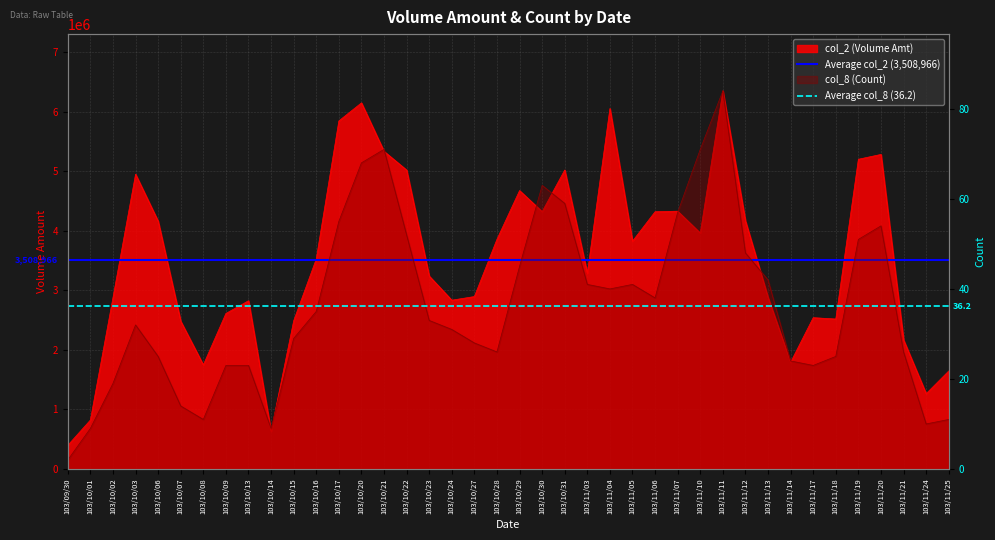

At 103/09/30, list the series in order from largest to smallest.

Average col_2 (3,508,966), Average col_8 (36.2)